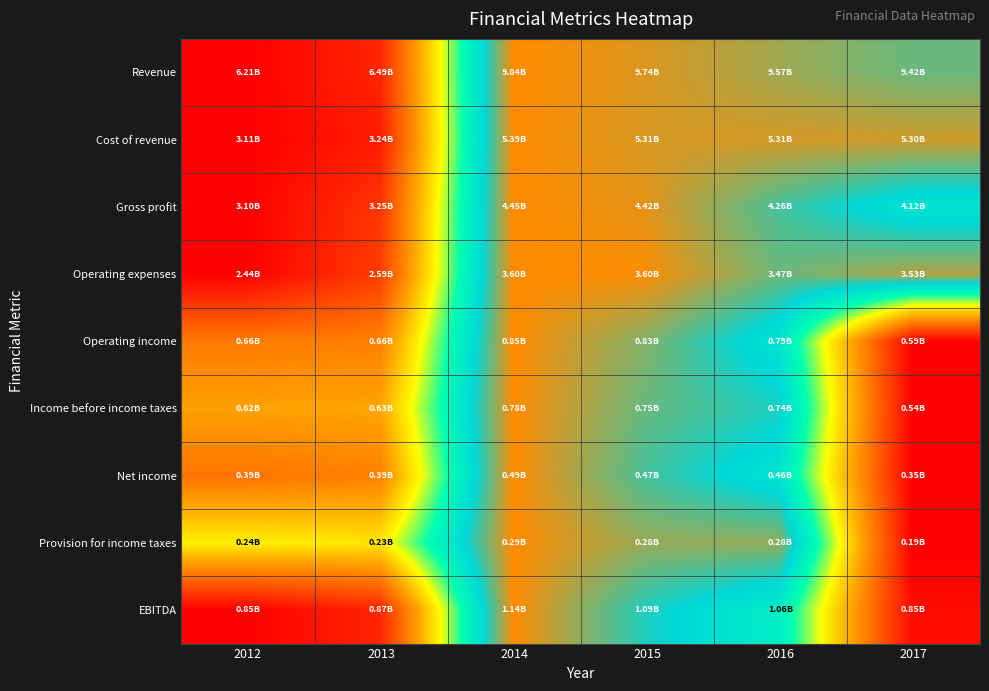

Reading left to right, extract all data points from this chart.

Revenue: 2012=0.0	2013=0.1	2014=1.0	2015=1.0	2016=0.9	2017=0.9
Cost of revenue: 2012=0.0	2013=0.1	2014=1.0	2015=1.0	2016=1.0	2017=1.0
Gross profit: 2012=0.0	2013=0.1	2014=1.0	2015=1.0	2016=0.9	2017=0.8
Operating expenses: 2012=0.0	2013=0.1	2014=1.0	2015=1.0	2016=0.9	2017=0.9
Operating income: 2012=0.3	2013=0.3	2014=1.0	2015=0.9	2016=0.8	2017=0.0
Income before income taxes: 2012=0.3	2013=0.3	2014=1.0	2015=0.9	2016=0.8	2017=0.0
Net income: 2012=0.2	2013=0.3	2014=1.0	2015=0.9	2016=0.8	2017=0.0
Provision for income taxes: 2012=0.5	2013=0.5	2014=1.0	2015=0.9	2016=0.9	2017=0.0
EBITDA: 2012=0.0	2013=0.1	2014=1.0	2015=0.8	2016=0.7	2017=0.0